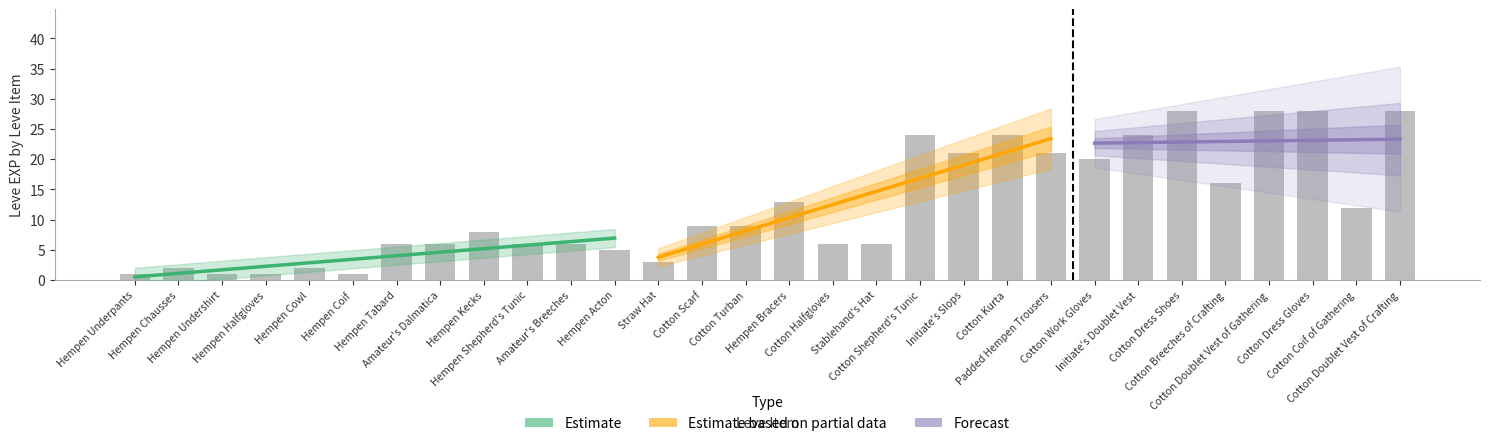

Reading left to right, transcribe all the data shown in this chart.

Hempen Underpants=1	Hempen Chausses=2	Hempen Undershirt=1	Hempen Halfgloves=1	Hempen Cowl=2	Hempen Coif=1	Hempen Tabard=6	Amateur's Dalmatica=6	Hempen Kecks=8	Hempen Shepherd's Tunic=6	Amateur's Breeches=6	Hempen Acton=5	Straw Hat=3	Cotton Scarf=9	Cotton Turban=9	Hempen Bracers=13	Cotton Halfgloves=6	Stablehand's Hat=6	Cotton Shepherd's Tunic=24	Initiate's Slops=21	Cotton Kurta=24	Padded Hempen Trousers=21	Cotton Work Gloves=20	Initiate's Doublet Vest=24	Cotton Dress Shoes=28	Cotton Breeches of Crafting=16	Cotton Doublet Vest of Gathering=28	Cotton Dress Gloves=28	Cotton Coif of Gathering=12	Cotton Doublet Vest of Crafting=28